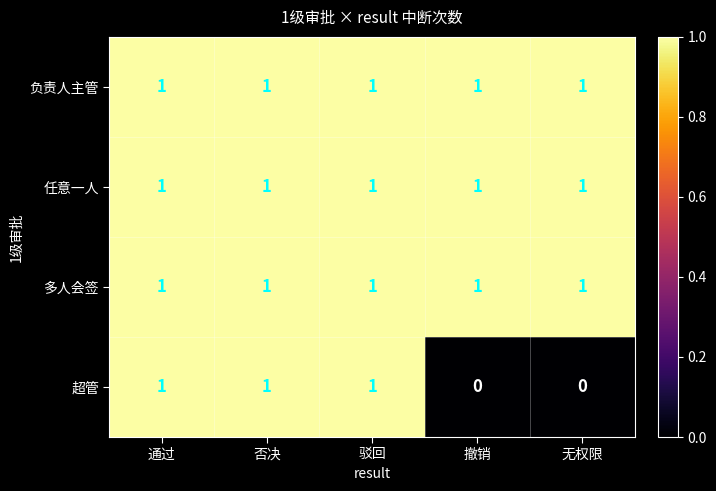

The 任意一人 series shows 1 at 驳回. True or false?

True